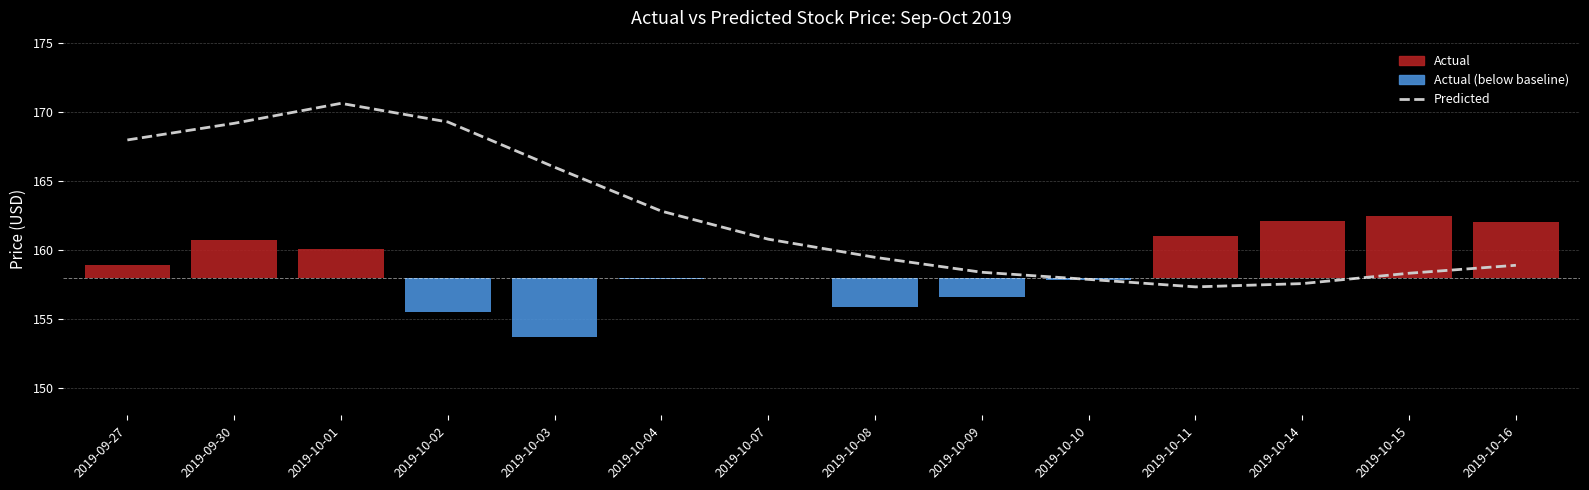

What is the difference between the values at 2019-10-08 and 2019-10-15?

1.2